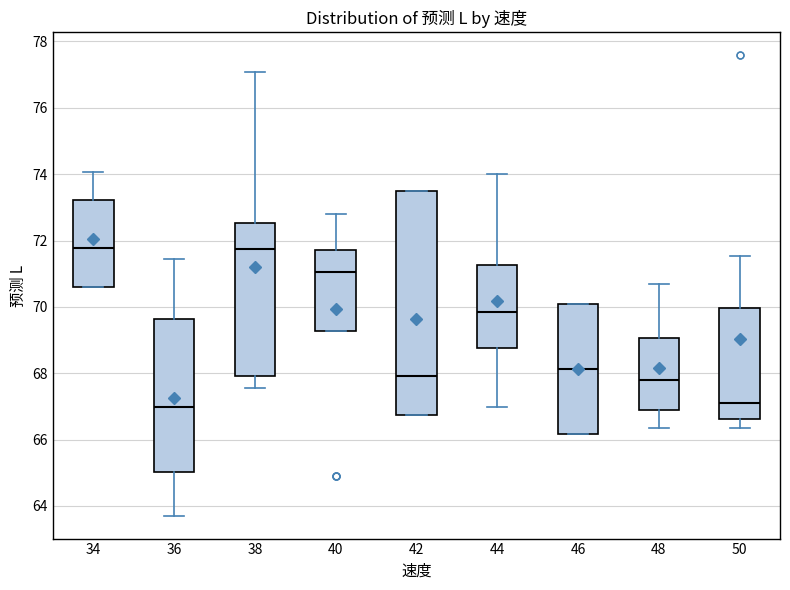

Reading left to right, read every box against the y-axis: the position of its median line, the range the box covers, and the ends of its whiskers. The values are not printed on the chart, so give them approximately, as read against the axis.

34: median 71.8, box 70.6 to 73.2, whiskers 70.6 to 74.0
36: median 67.0, box 65.0 to 69.6, whiskers 63.8 to 71.4
38: median 71.8, box 68.0 to 72.6, whiskers 67.6 to 77.0
40: median 71.0, box 69.2 to 71.8, whiskers 69.2 to 72.8
42: median 68.0, box 66.8 to 73.6, whiskers 66.8 to 73.6
44: median 69.8, box 68.8 to 71.2, whiskers 67.0 to 74.0
46: median 68.2, box 66.2 to 70.0, whiskers 66.2 to 70.0
48: median 67.8, box 66.8 to 69.0, whiskers 66.4 to 70.6
50: median 67.0, box 66.6 to 70.0, whiskers 66.4 to 71.6